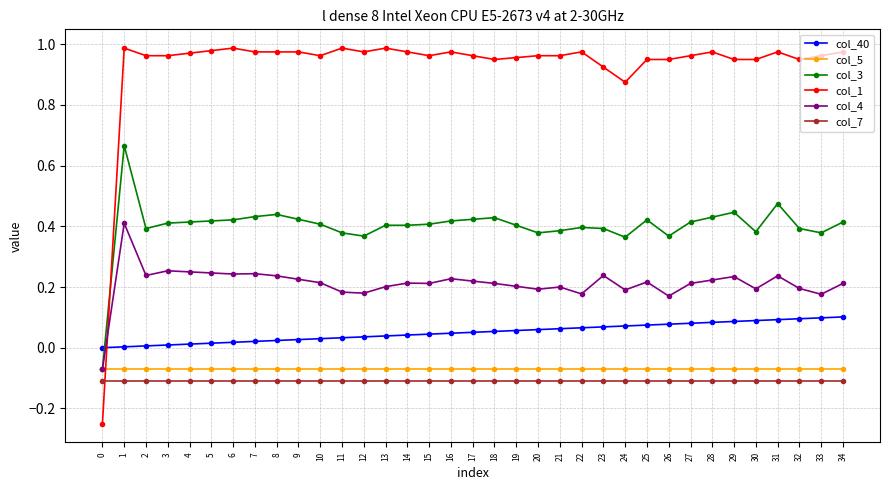

True or false: col_3 and col_7 intersect in this chart.

False